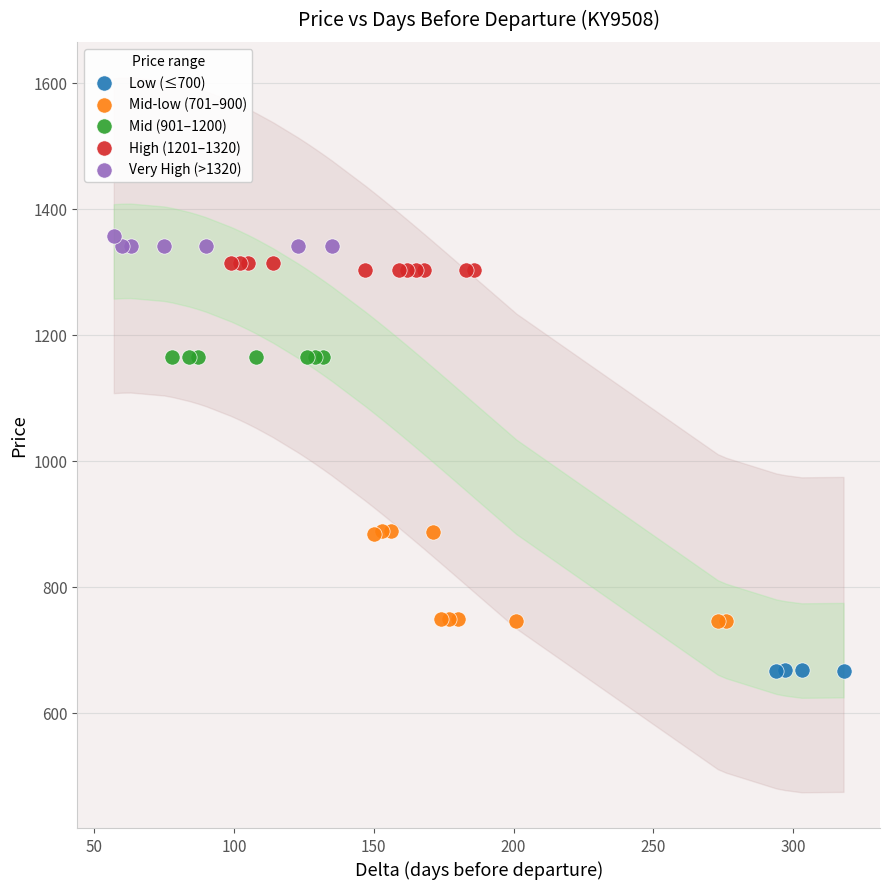

Which series contains the lowest Y value?

Low (≤700)